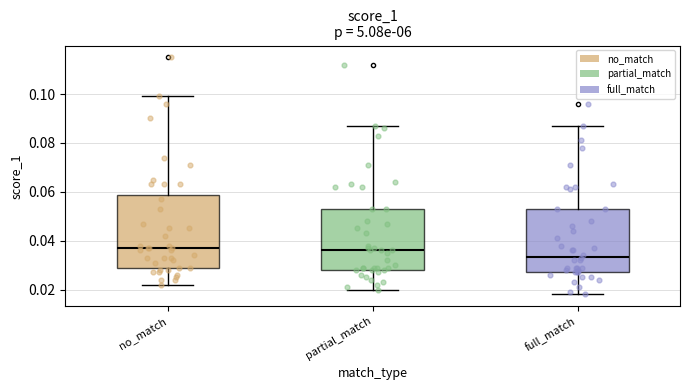

Which box is the tallest, from its lower edge to its upper edge?

no_match